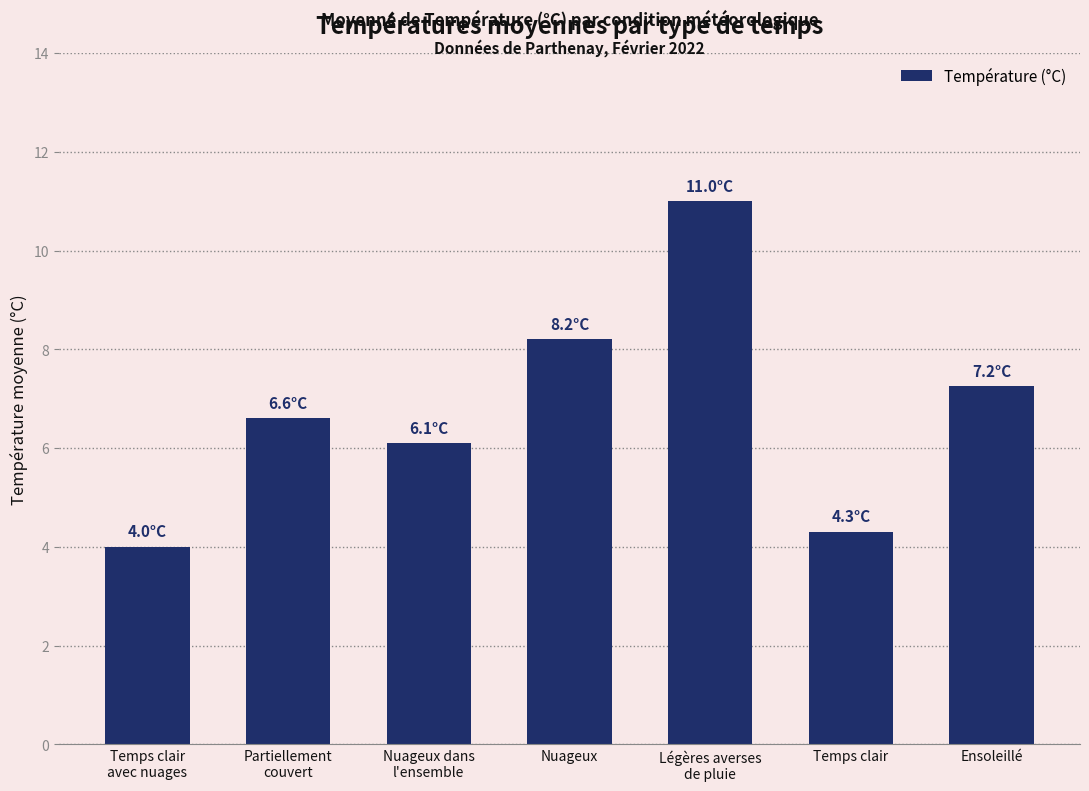

The chart shows a value of 7.2 at Ensoleillé. True or false?

True